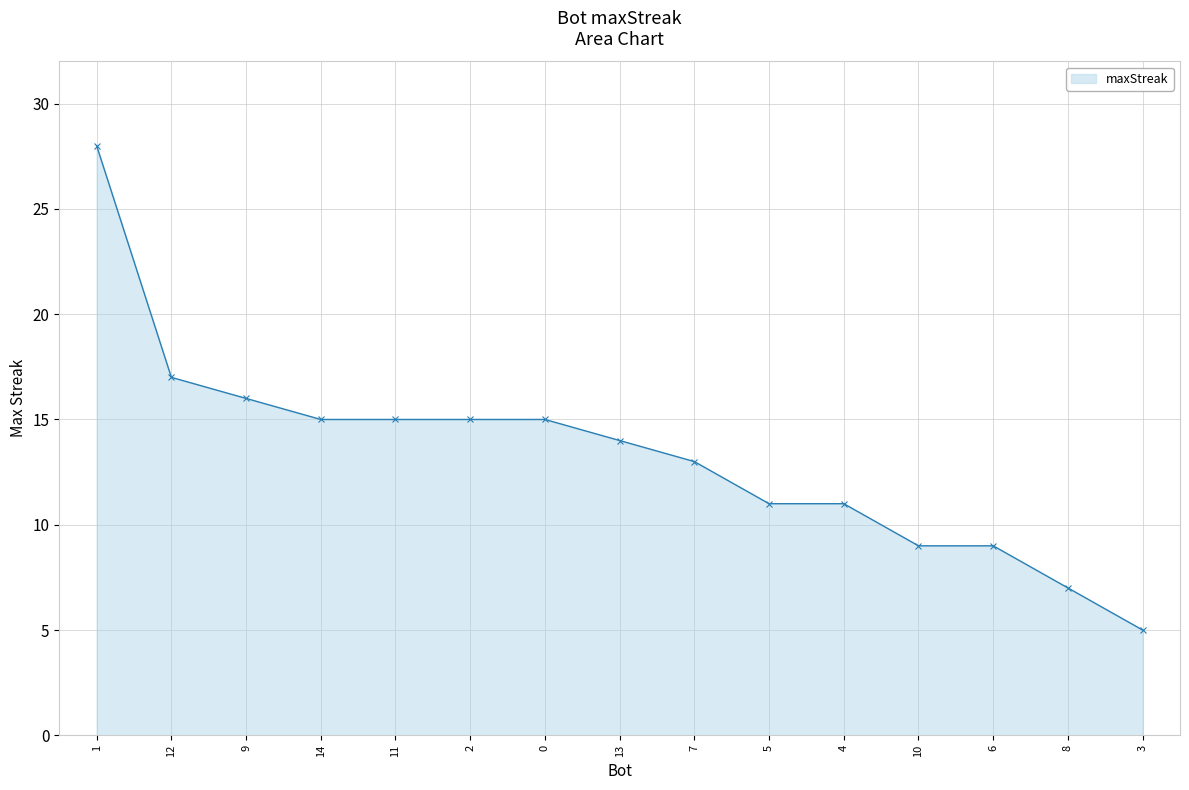

Reading right to left, extract all data points from this chart.

5	7	9	9	11	11	13	14	15	15	15	15	16	17	28